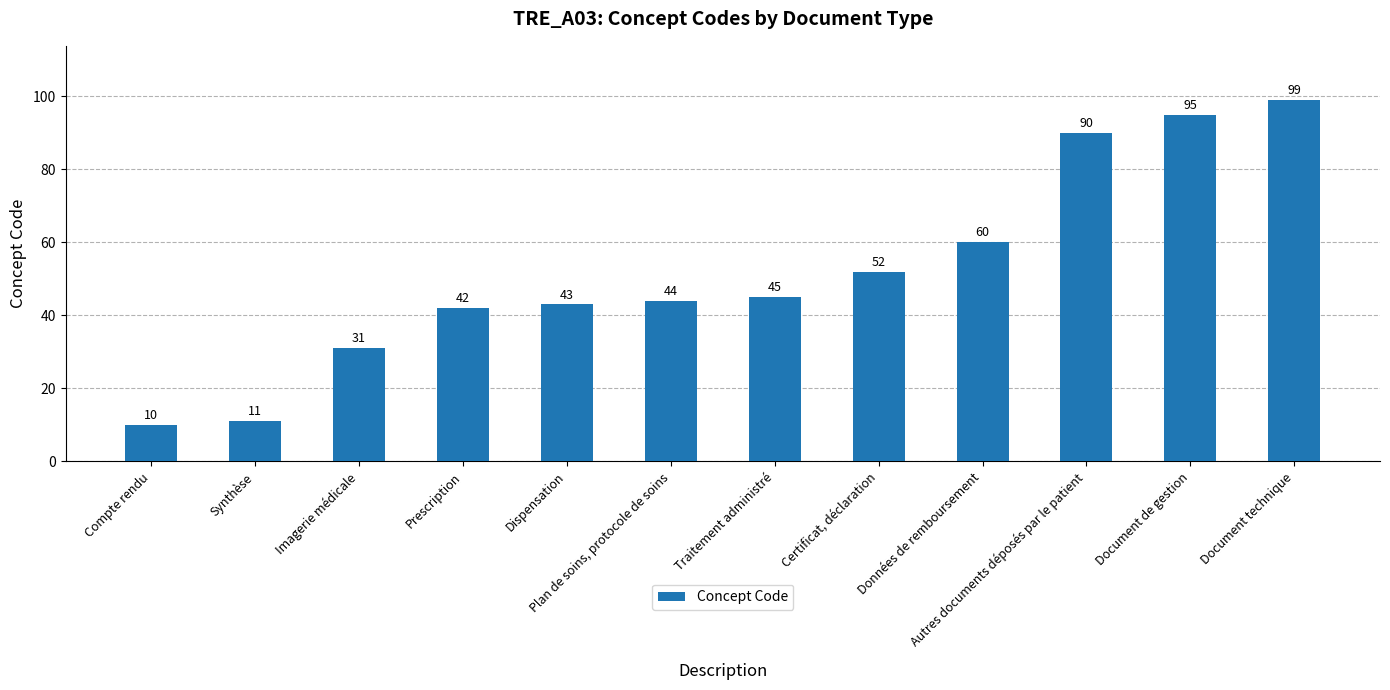

List the labels in order of value, largest first.

Document technique, Document de gestion, Autres documents déposés par le patient, Données de remboursement, Certificat, déclaration, Traitement administré, Plan de soins, protocole de soins, Dispensation, Prescription, Imagerie médicale, Synthèse, Compte rendu